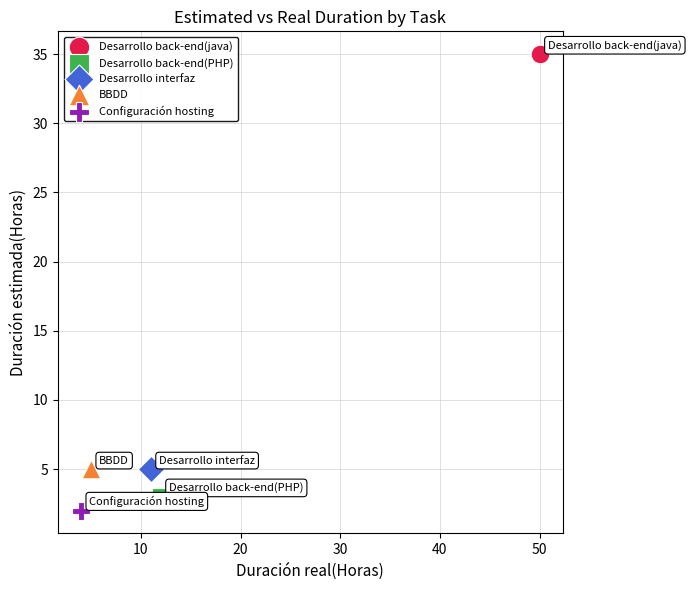

Which series contains the lowest Y value?

Configuración hosting